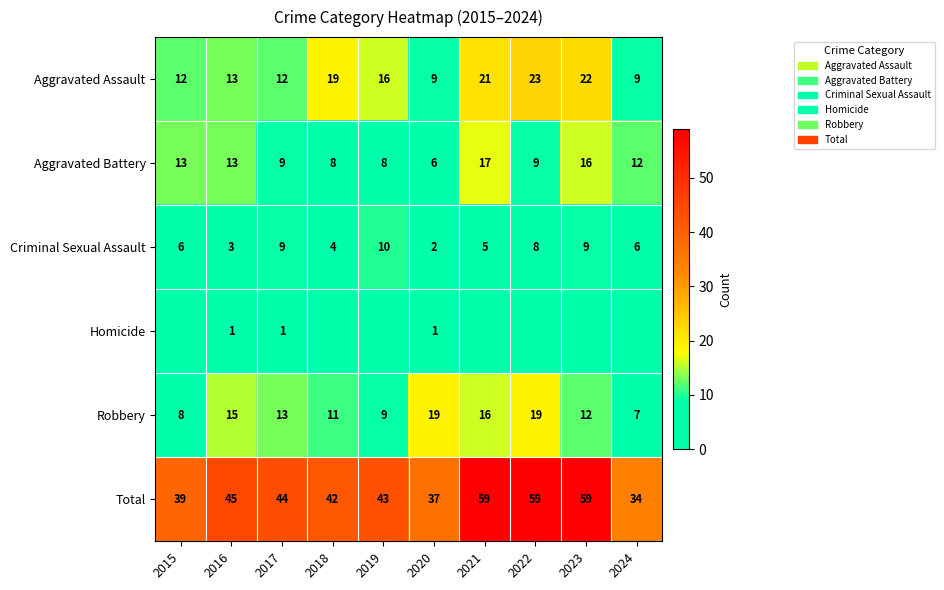

Between 2016 and 2024, which is larger?

2016